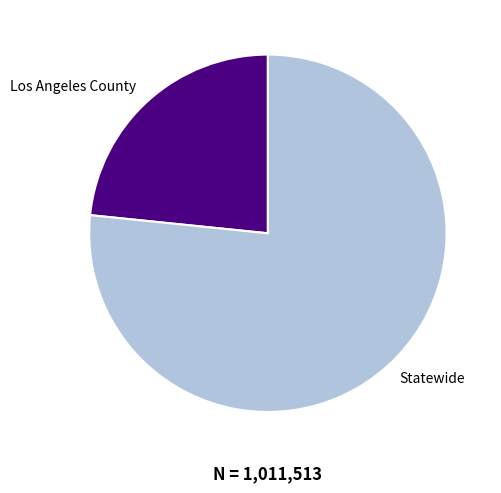

What is the largest slice in the pie chart?

Statewide